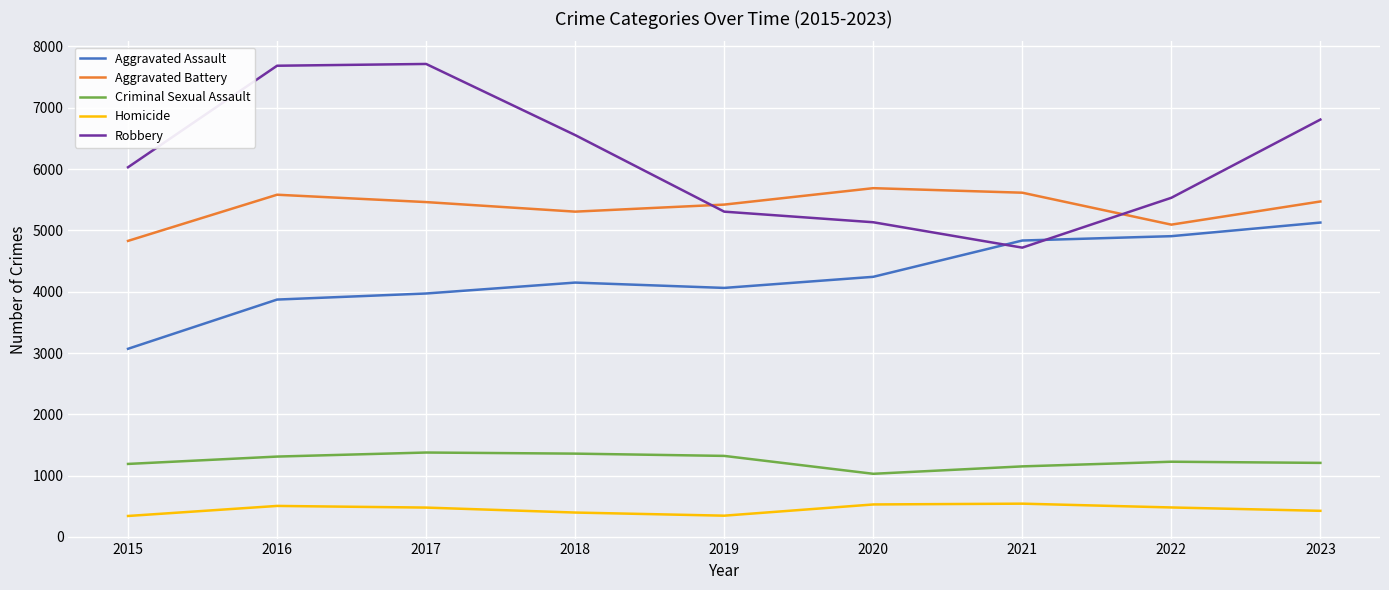

What is the maximum value for Criminal Sexual Assault?

1377